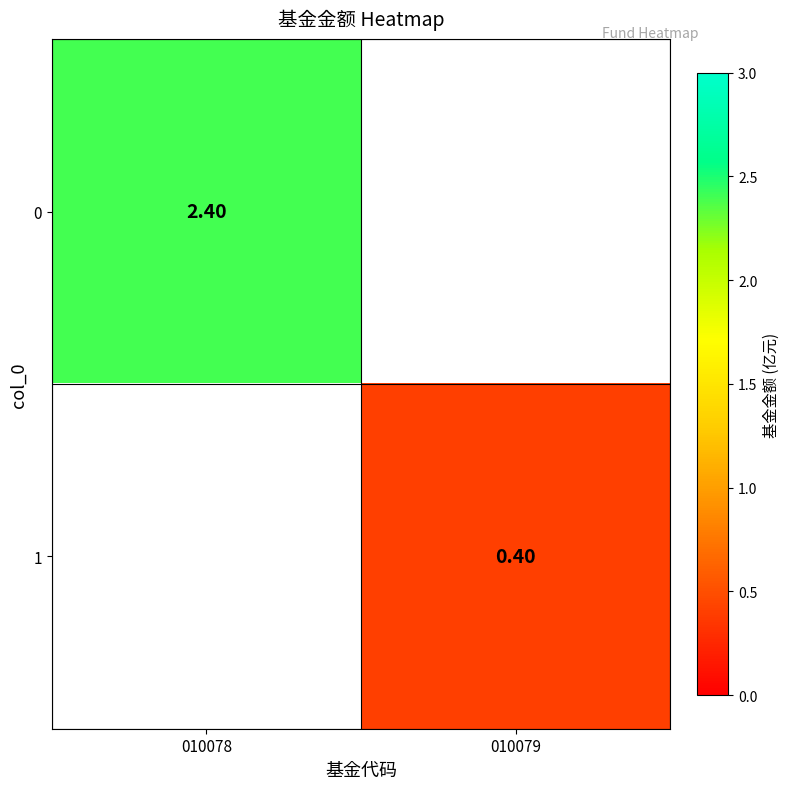

Is the value of 0 at 010078 greater than the value of 1 at 010079?

Yes